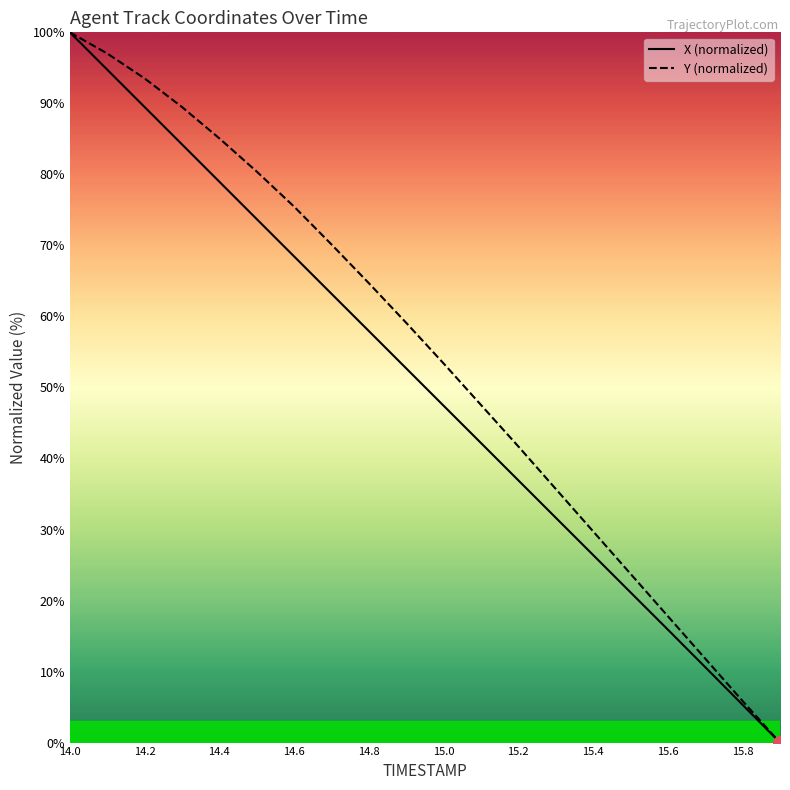

The value of X (normalized) at 15.8 is 5.3. True or false?

True